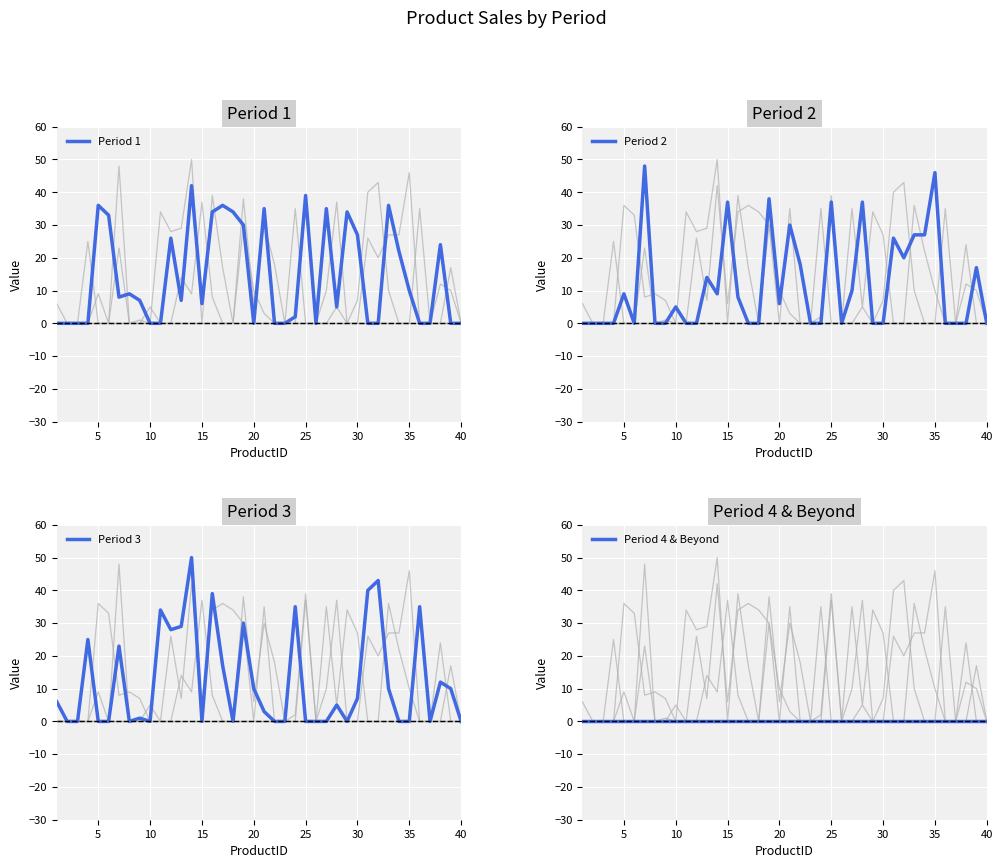

What is the highest value of the Period 1 series?

42